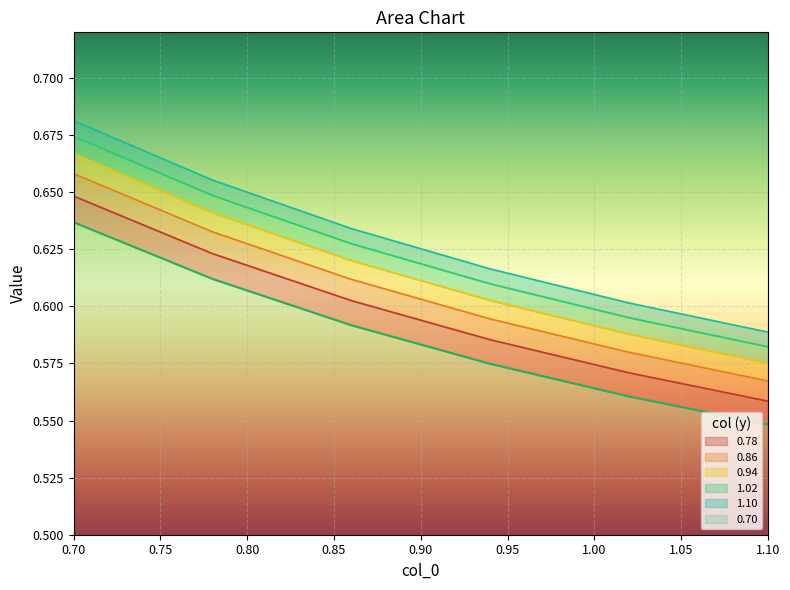

What is the average value of the 0.86 series?

0.6